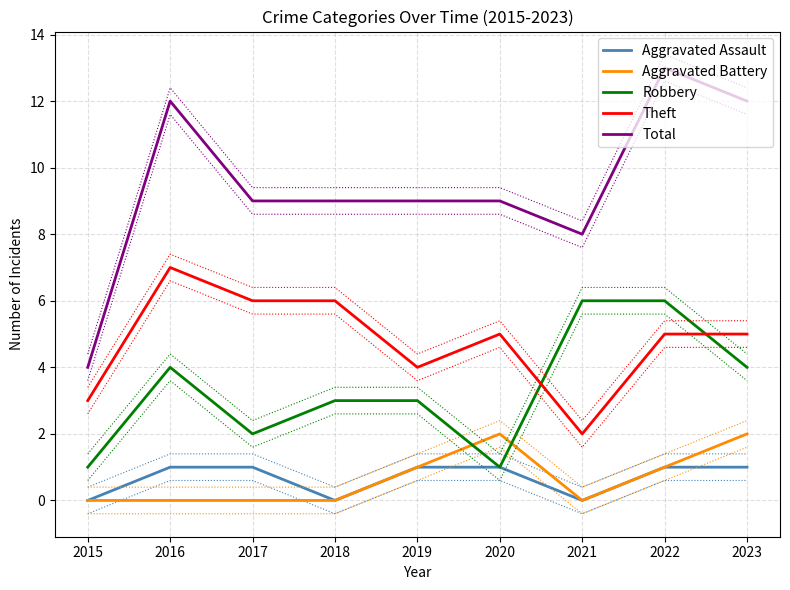

What are all the series names shown in the legend?

Aggravated Assault, Aggravated Battery, Robbery, Theft, Total